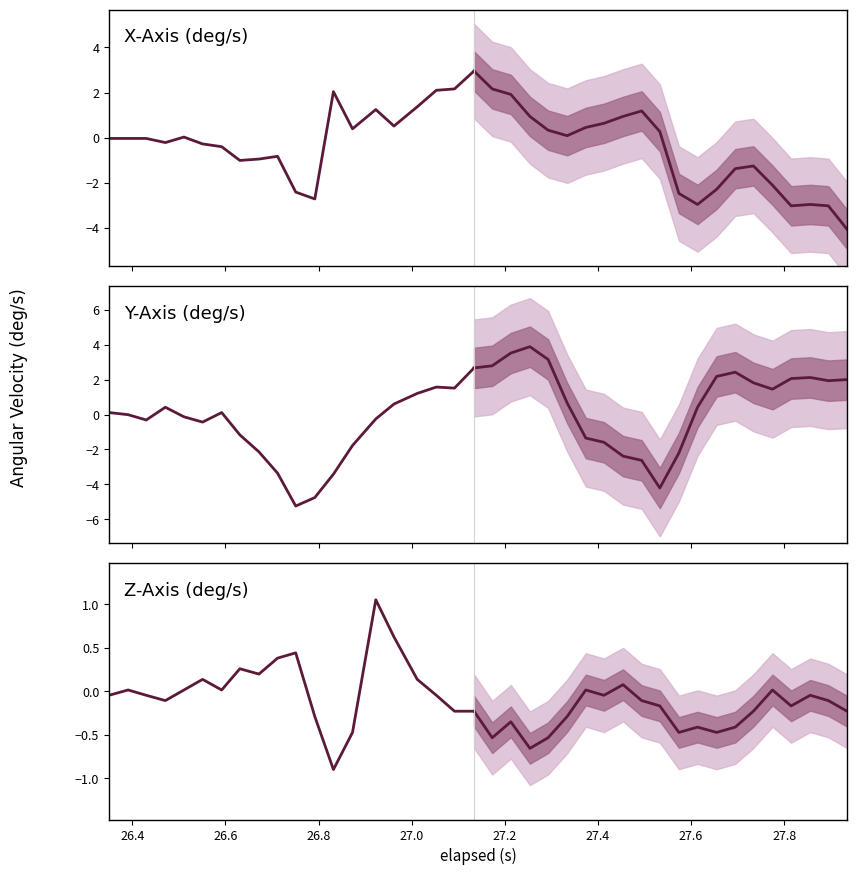

How many interior local valleys (lower than both neighbors) does the data have?

4